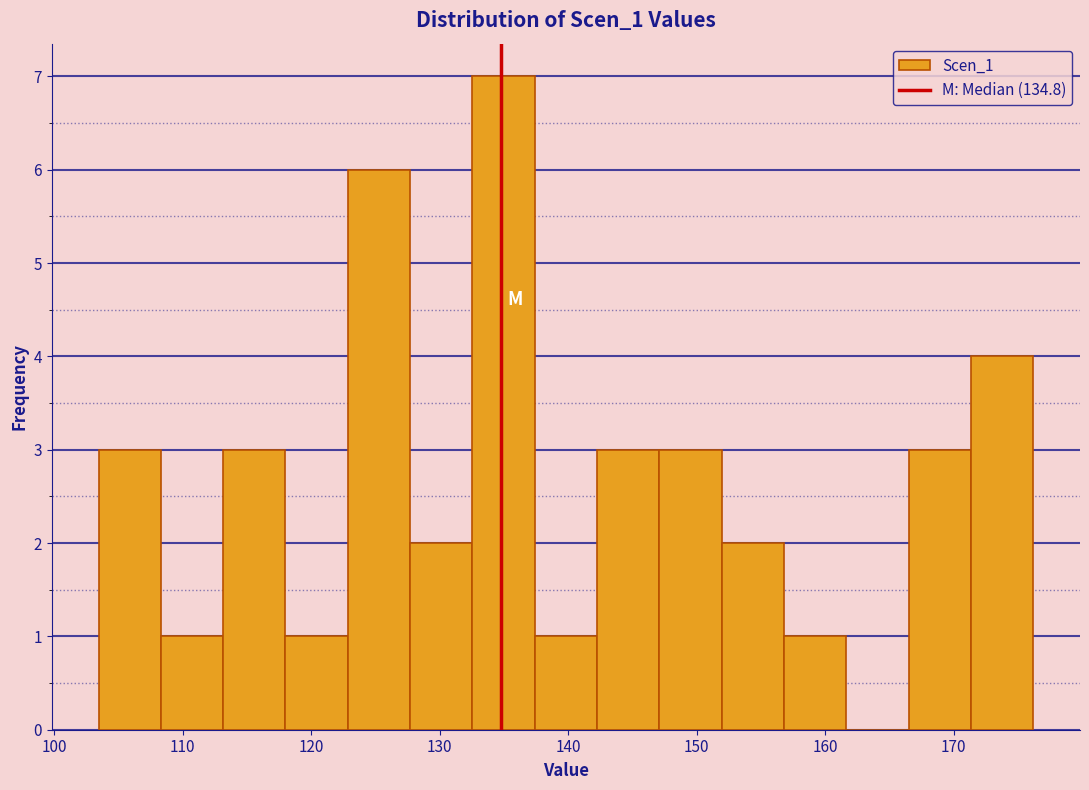

Reading left to right, transcribe this chart: for each bar, give the range it covers on the x-axis and its height. Neither the bar edges nor the heights are printed on the chart, so give them approximately, as read against the axes.

103 to 108: 3
108 to 113: 1
113 to 118: 3
118 to 123: 1
123 to 128: 6
128 to 133: 2
133 to 137: 7
137 to 142: 1
142 to 147: 3
147 to 152: 3
152 to 157: 2
157 to 162: 1
162 to 167: 0
167 to 171: 3
171 to 176: 4